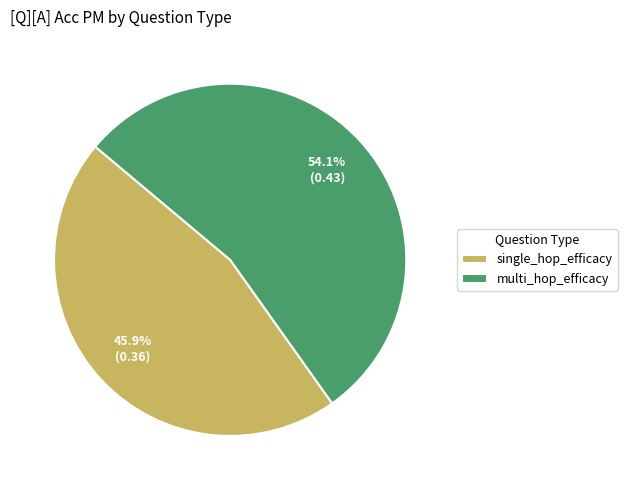

To the nearest percent, what is the difference between the largest and smallest slice percentages?

8%